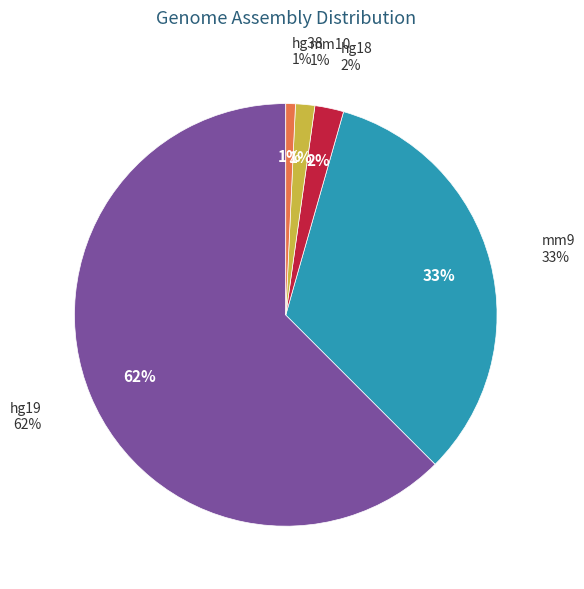

How many segments does this pie chart have?

5